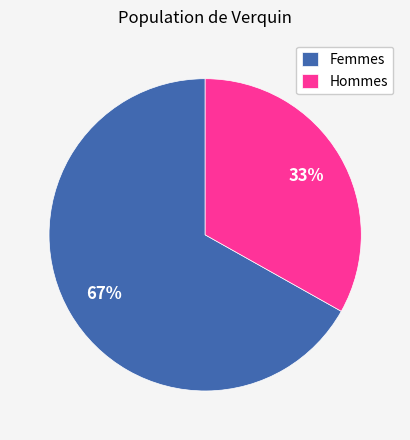

What is the smallest slice in the pie chart?

Hommes